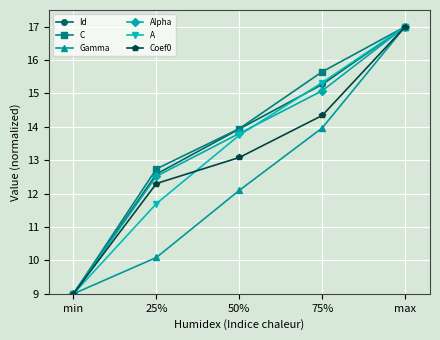

The value of Alpha at 75% is 15.1. True or false?

True